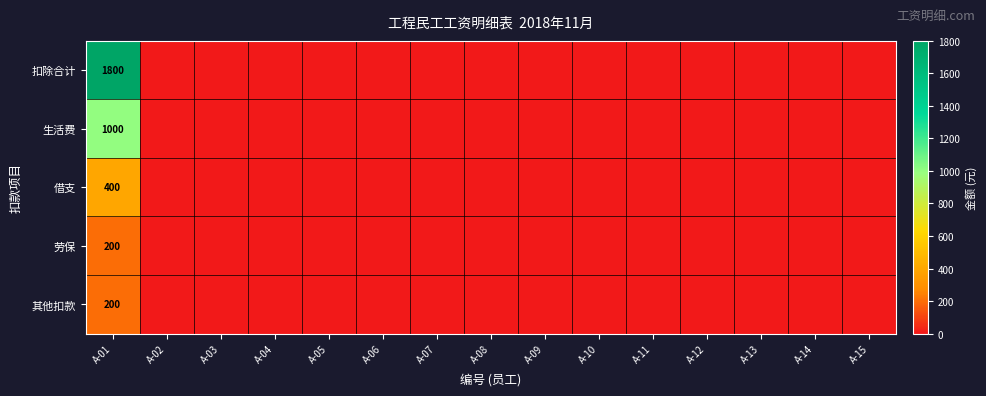

The 扣除合计 series shows 1800 at A-01. True or false?

True